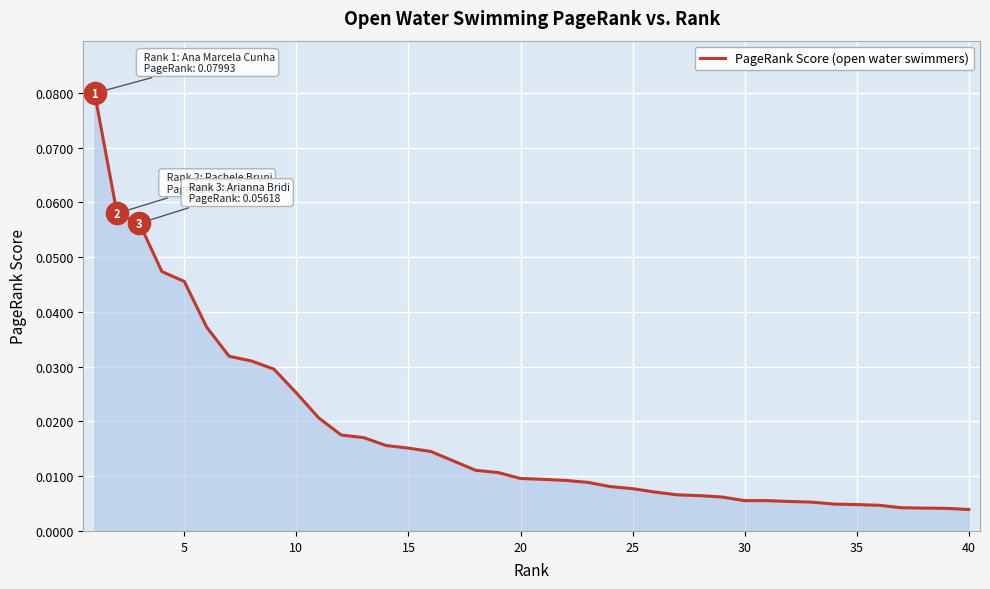

How many lines are shown in the chart?

1